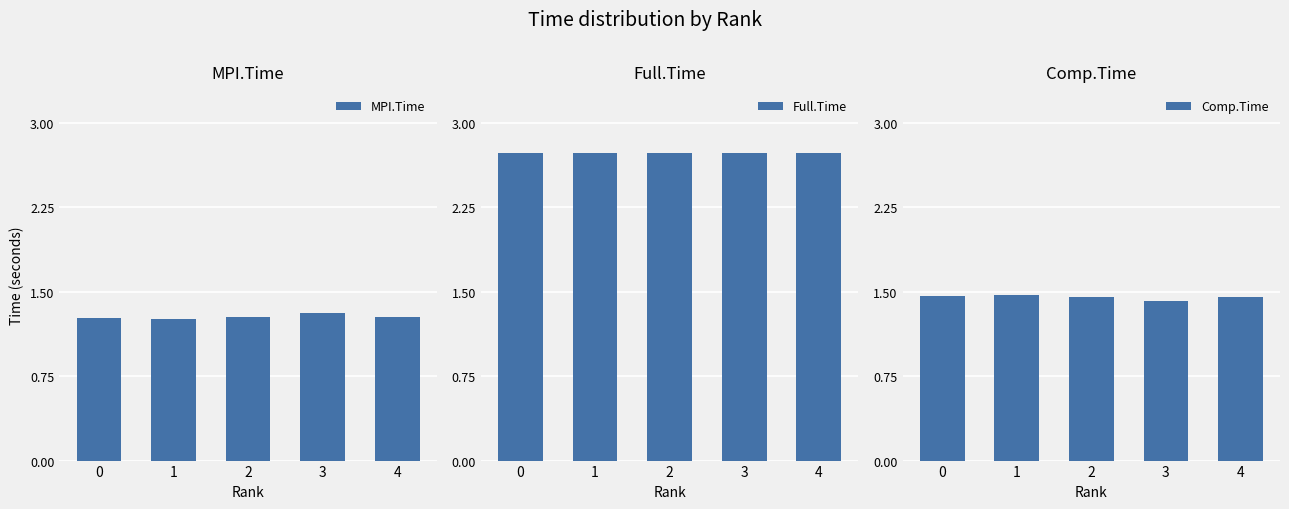

Which has a higher value, 4 or 0?

4